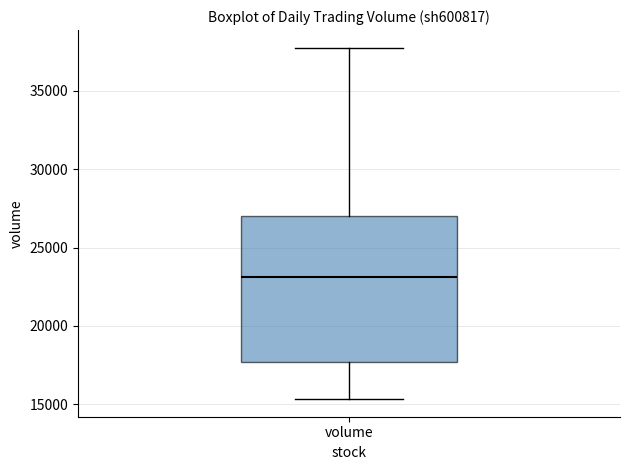

Where is the upper edge of the box for volume on the y-axis? The values are not printed on the chart, so give them approximately, as read against the axis.

27000